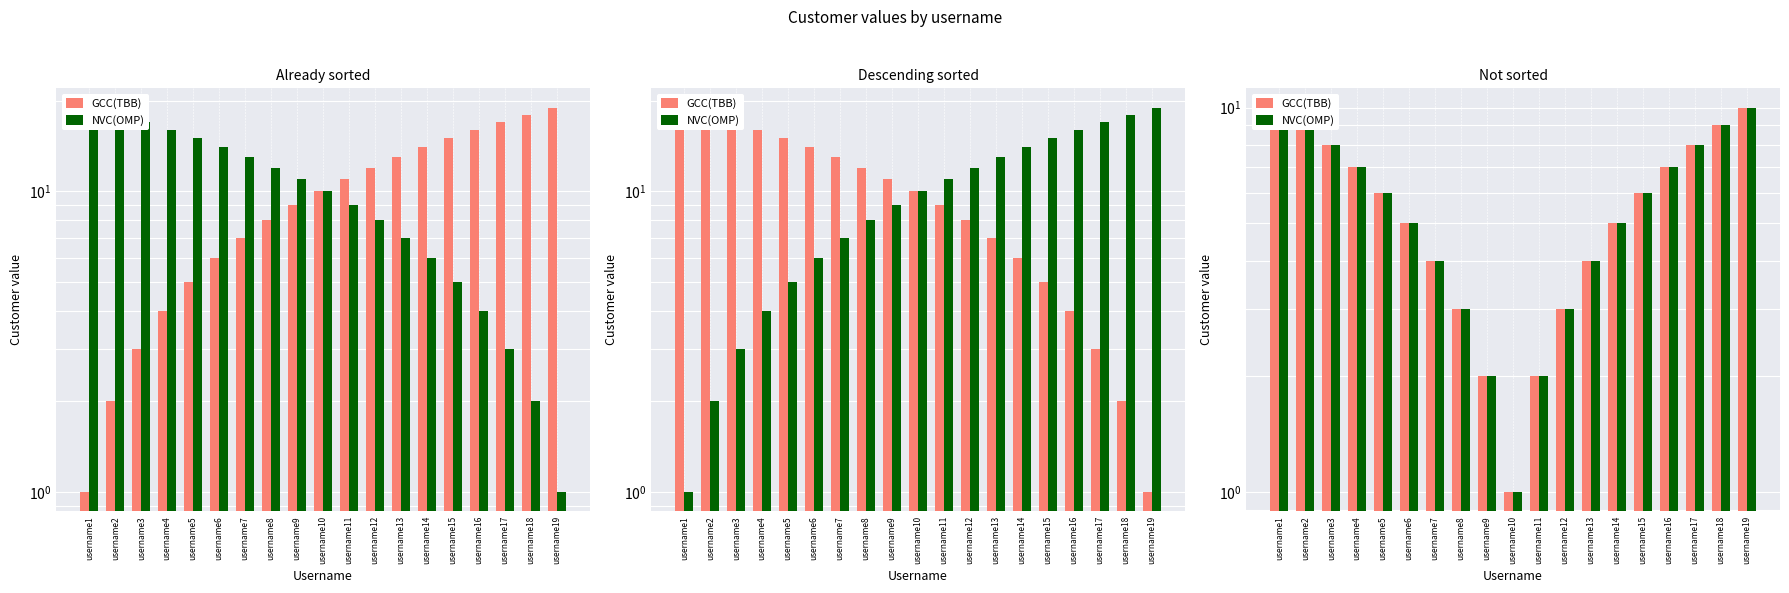

What is the maximum value for NVC(OMP)?

10